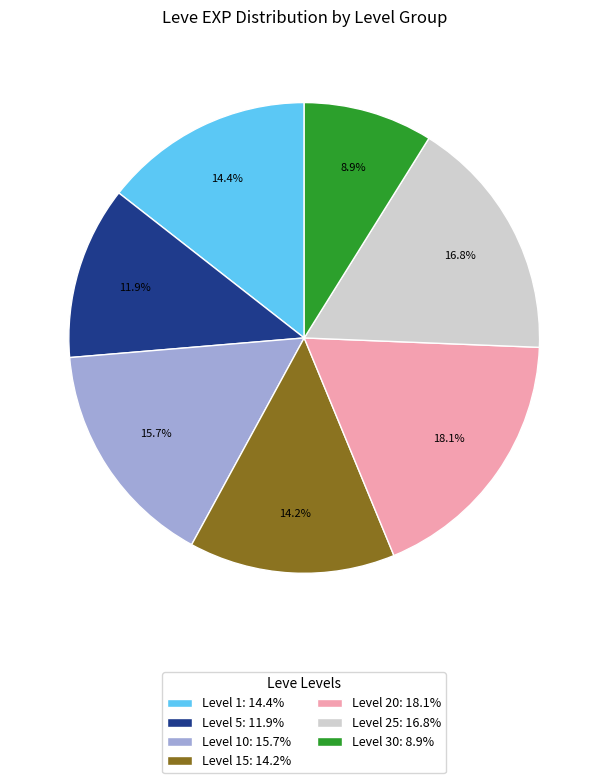

How many segments does this pie chart have?

7